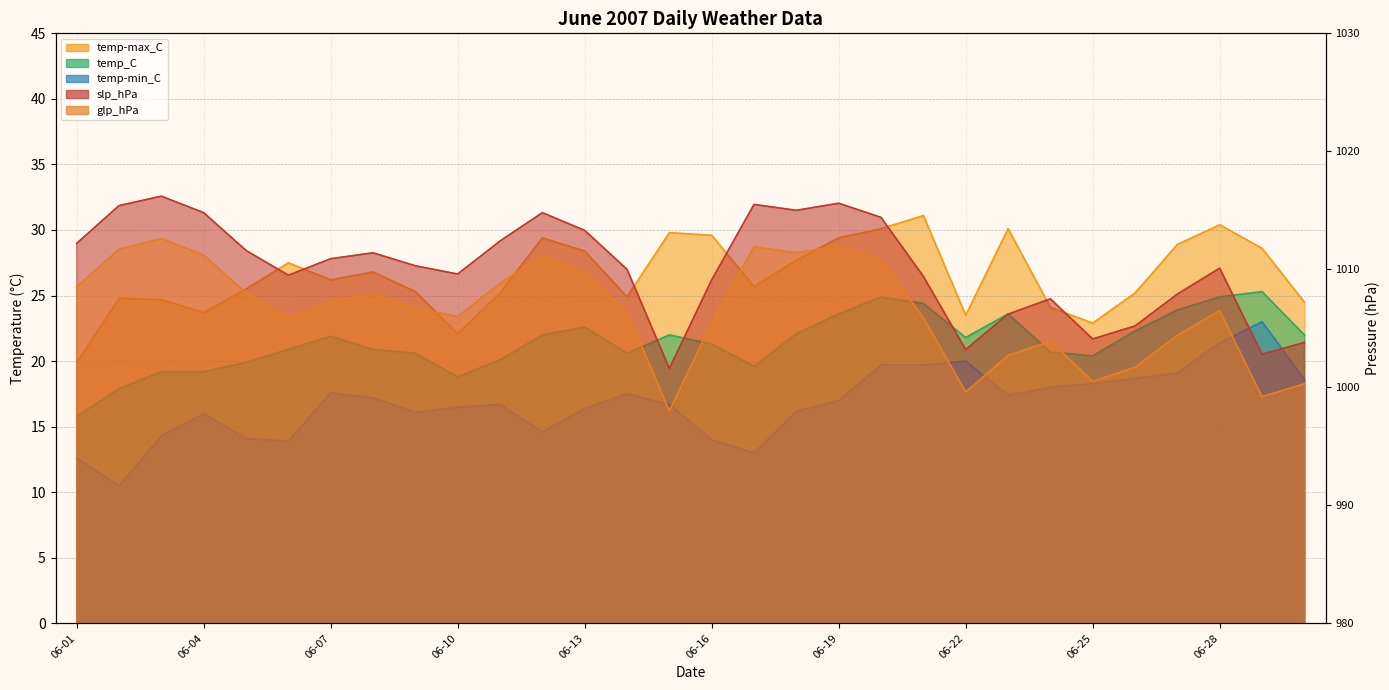

True or false: glp_hPa has more than 2 points higher than both neighbors.

True